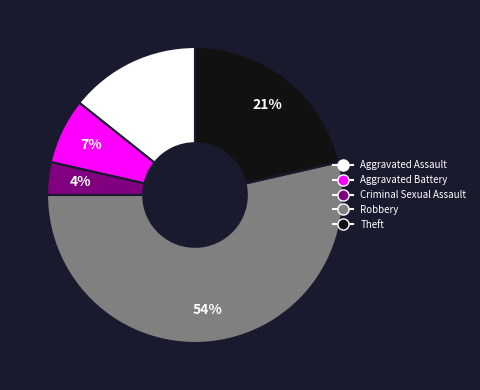

Between Aggravated Assault and Robbery, which is larger?

Robbery